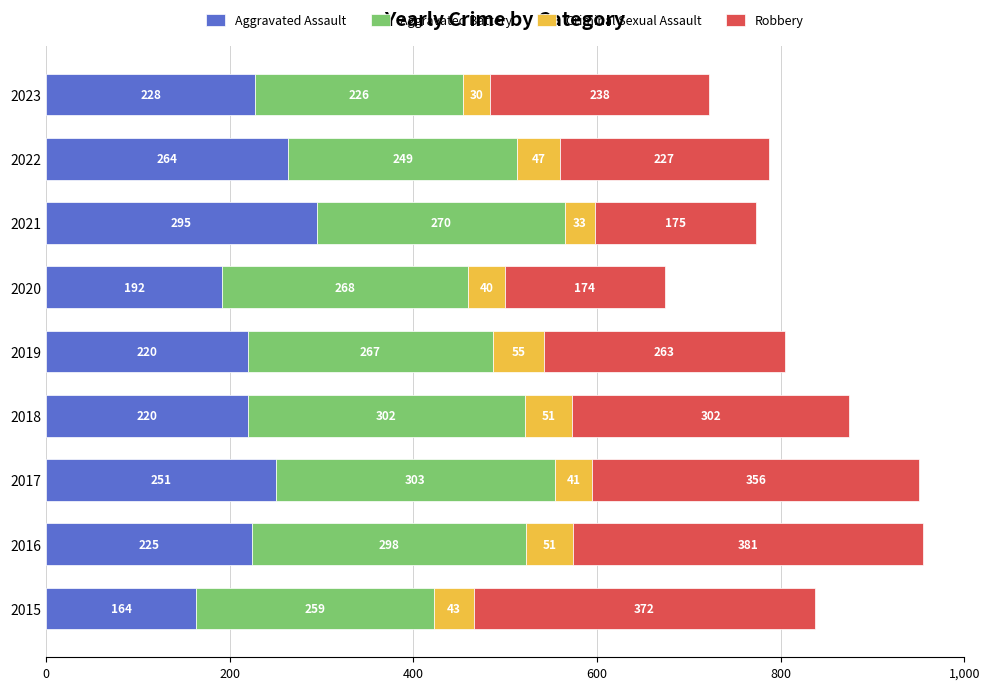

What is the minimum value for Aggravated Assault?

164